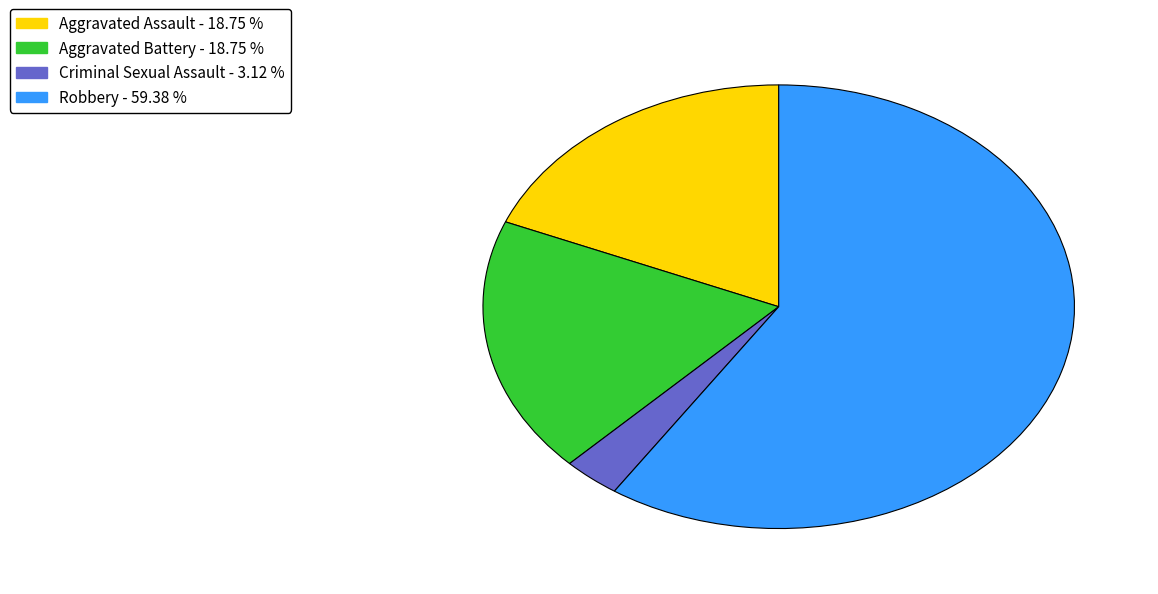

Count the number of slices in the pie.

4